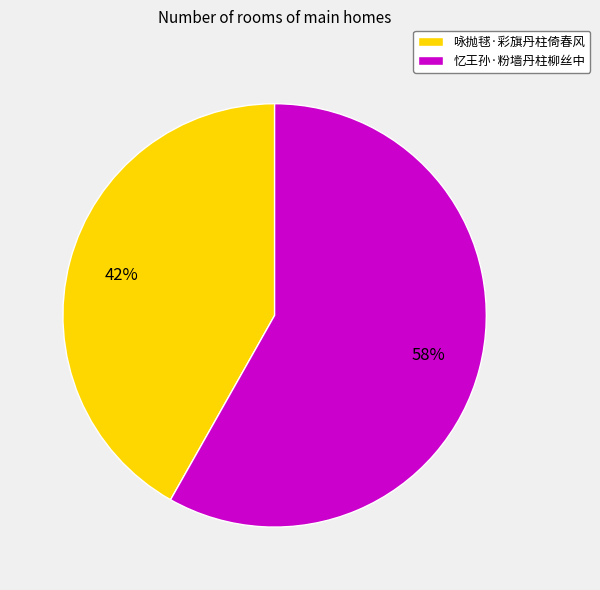

Do 忆王孙·粉墙丹柱柳丝中 and 咏抛毬·彩旗丹柱倚春风 together represent more than half of the pie?

Yes